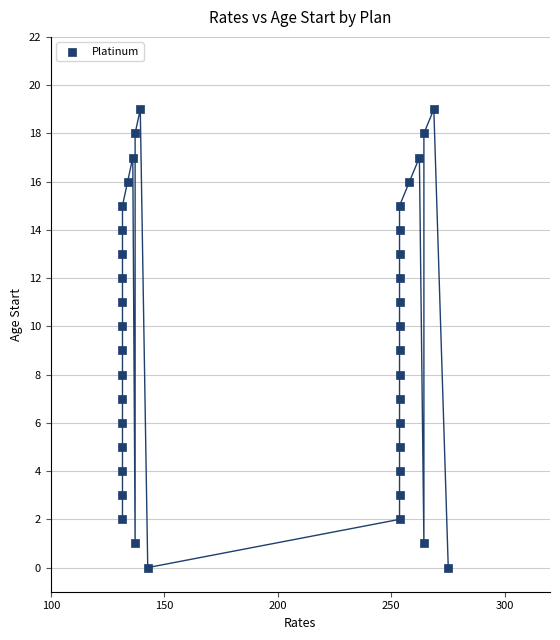

What is the range of Y values (max minus min)?

19